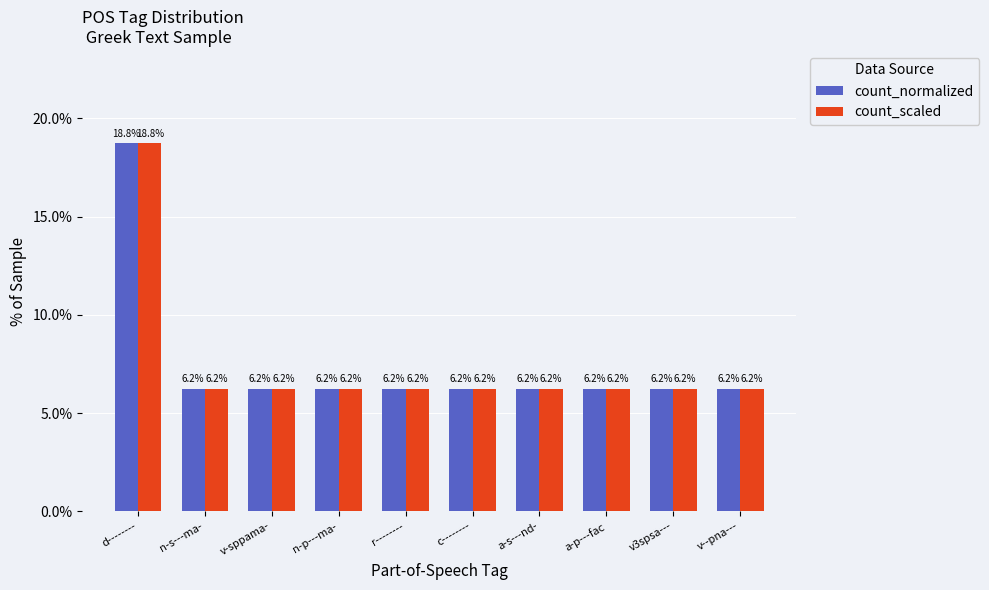

What is the label of the 4th bar from the left?

n-p---ma-